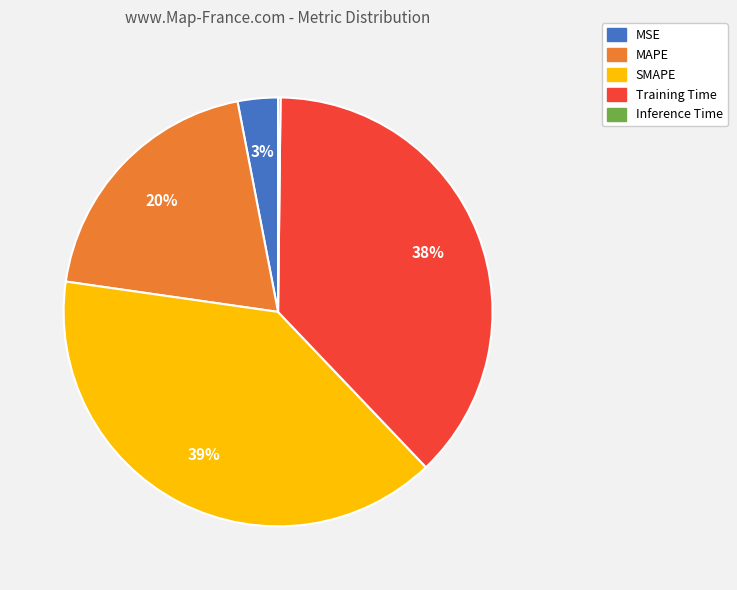

Does SMAPE represent more than half of the total?

No